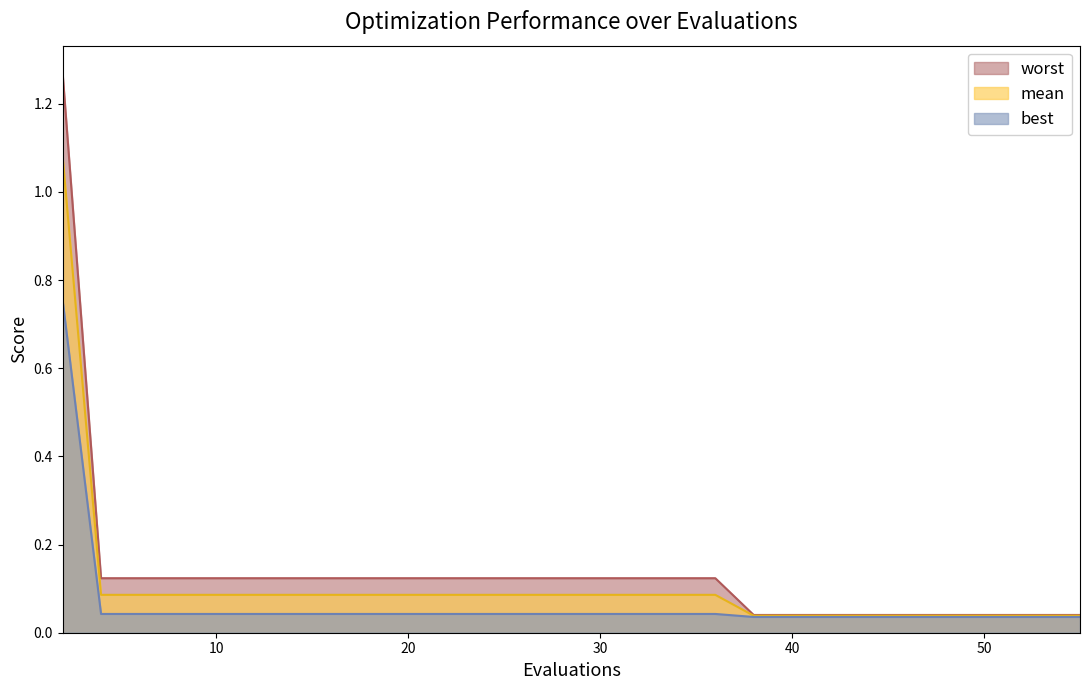

Is the value of worst at 17 greater than the value of mean at 29?

Yes